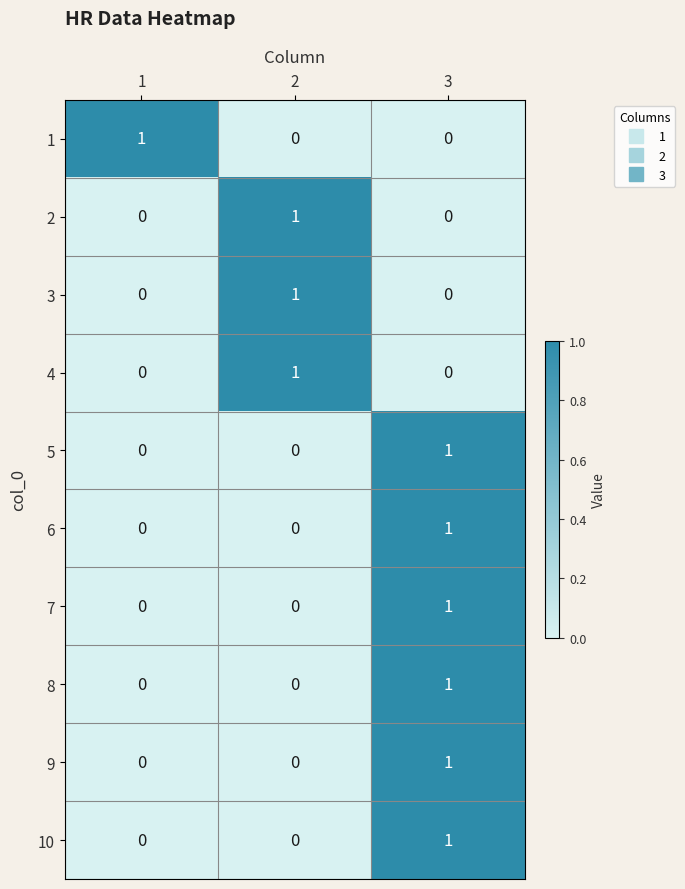

The value of 1 at 2 is 0. True or false?

True